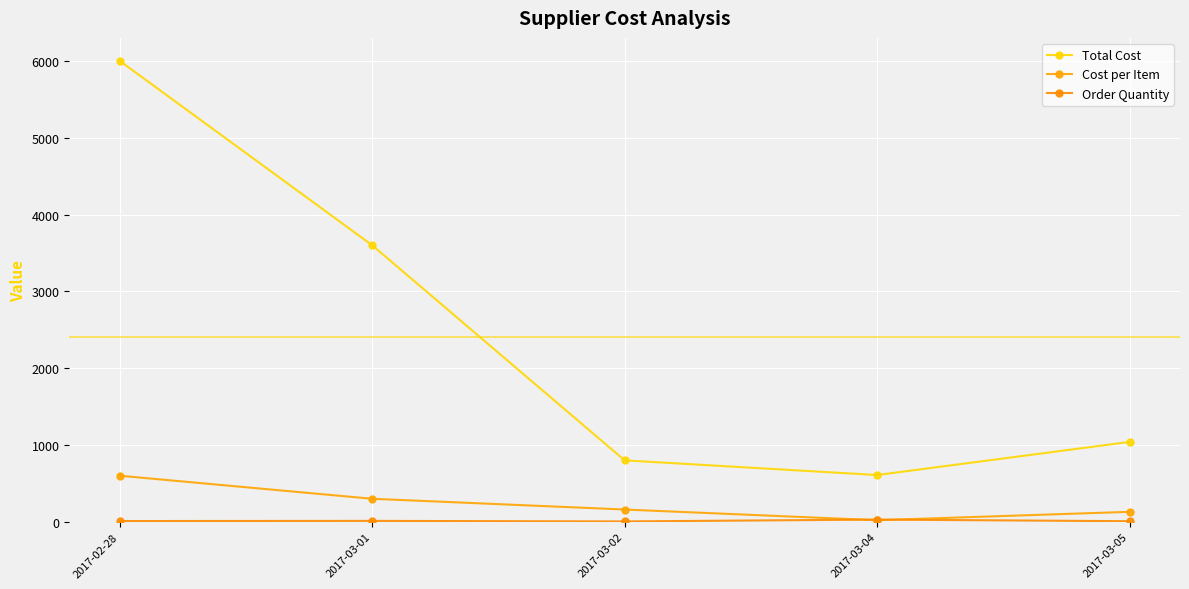

What position from the right is 2017-03-01?

4